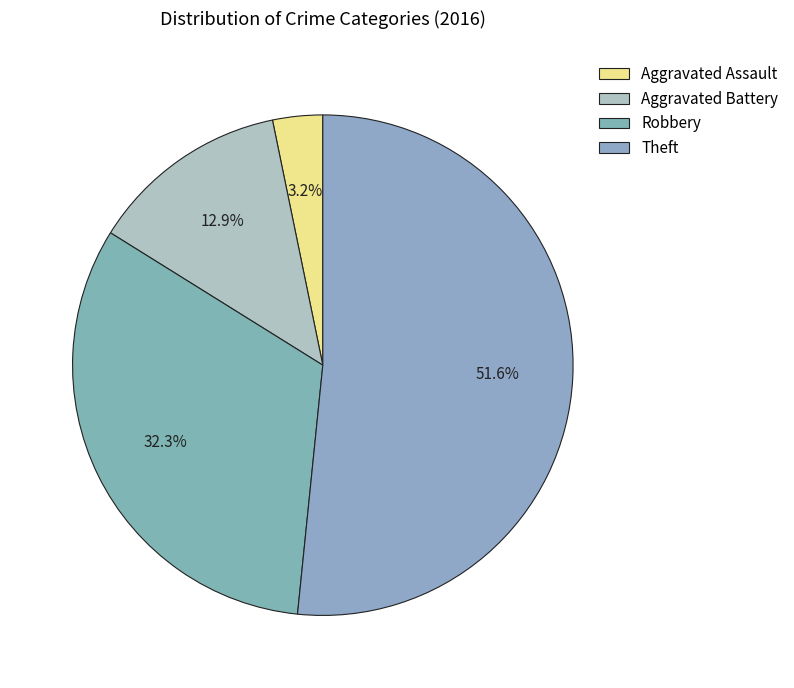

What is the largest slice in the pie chart?

Theft